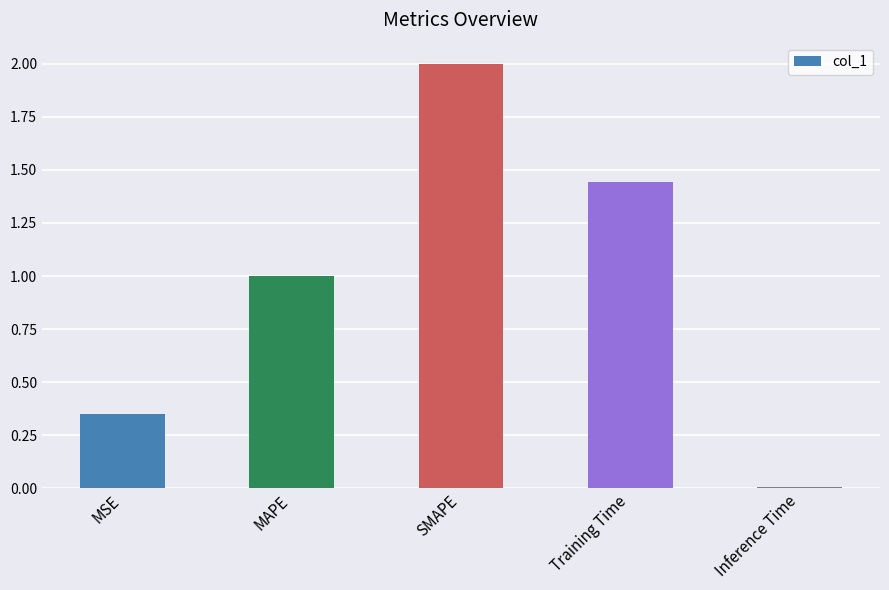

What is the difference between the values at MAPE and Inference Time?

1.0